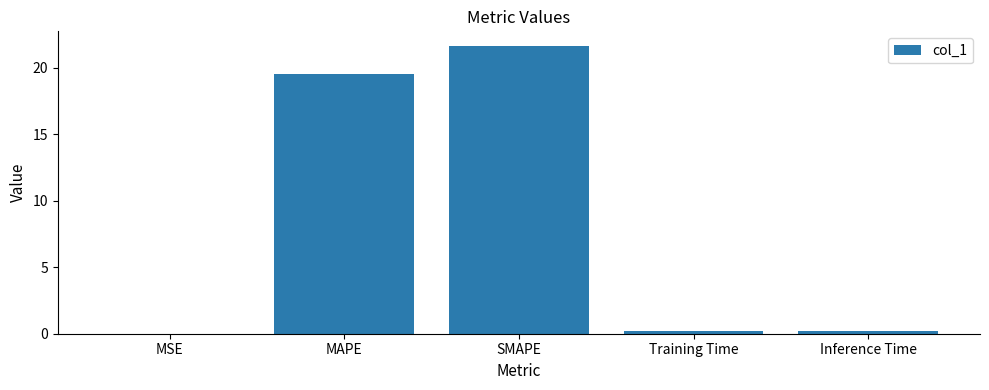

What is the maximum value shown in the chart?

21.7